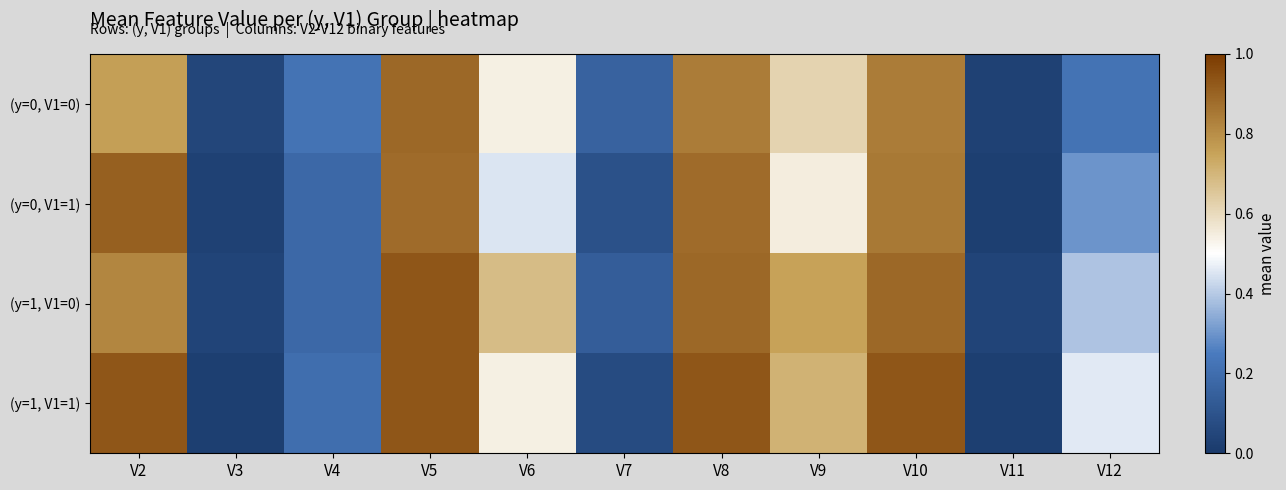

Between V5 and V11, which series saw the biggest shift?

(y=1, V1=1)